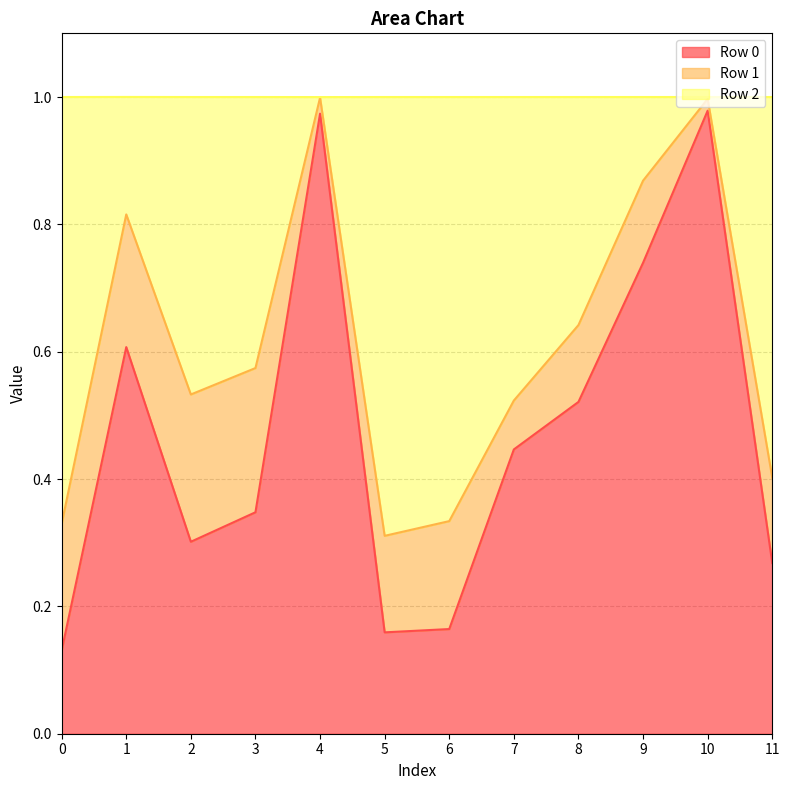

At how many categories does at least one series exceed 0?

12